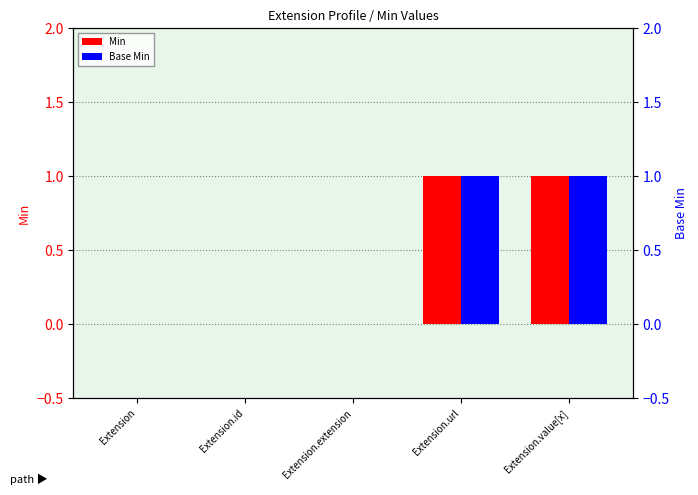

Between Extension and Extension.value[x], which series saw the biggest shift?

Min